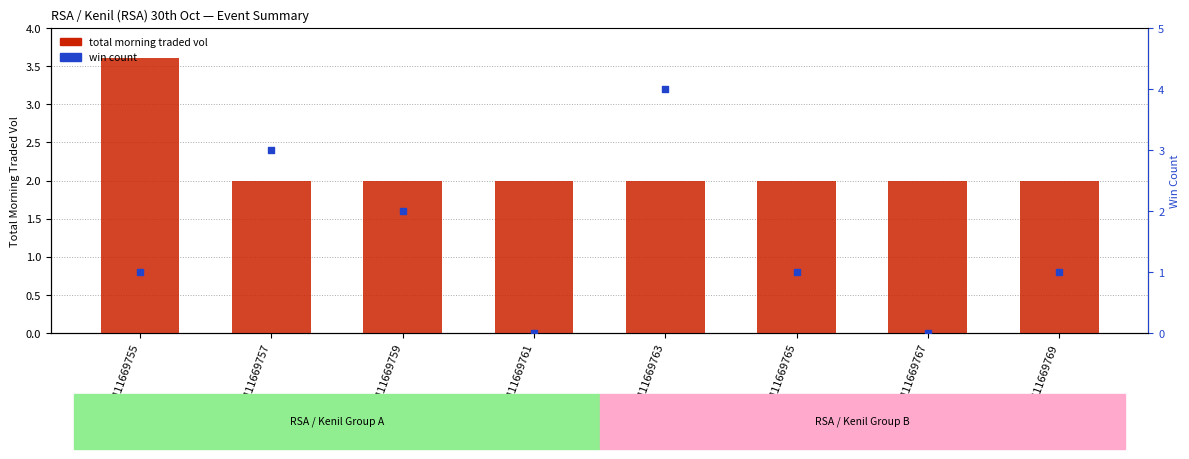

Which series has the largest Y range (max minus min)?

win count